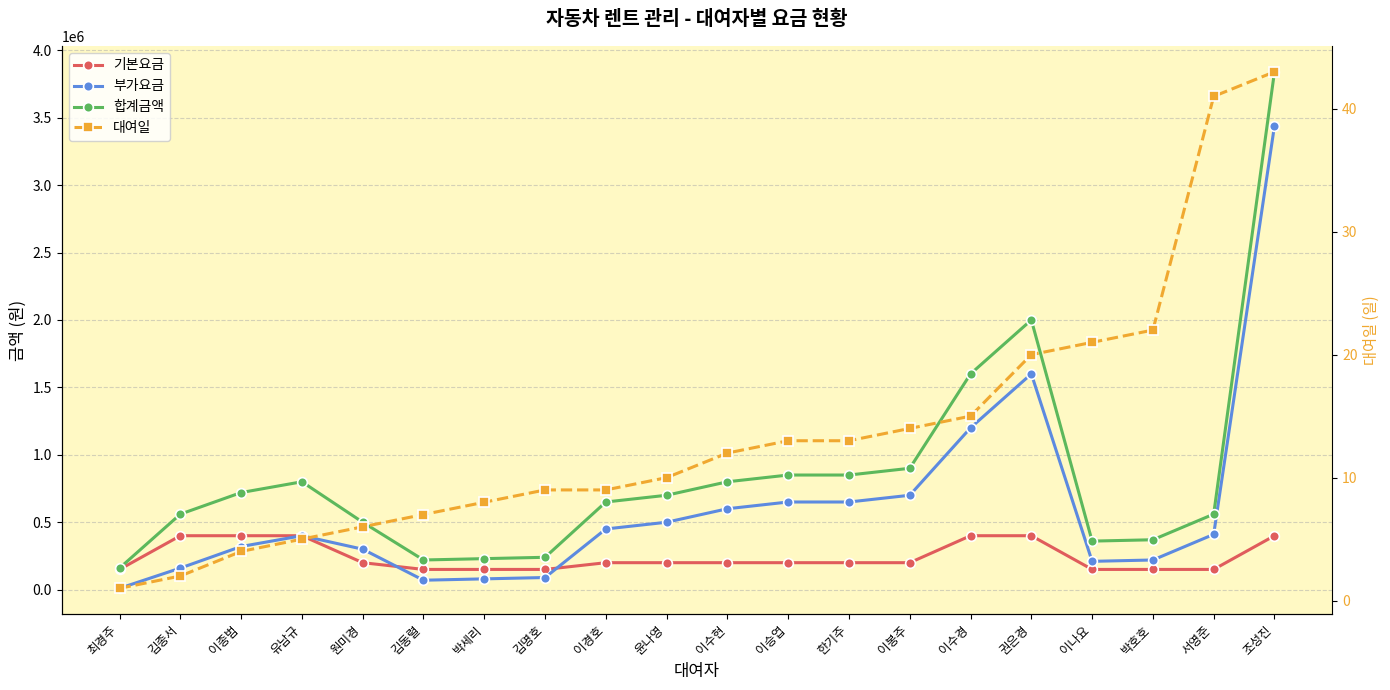

Does the chart display data point markers on the line(s)?

Yes